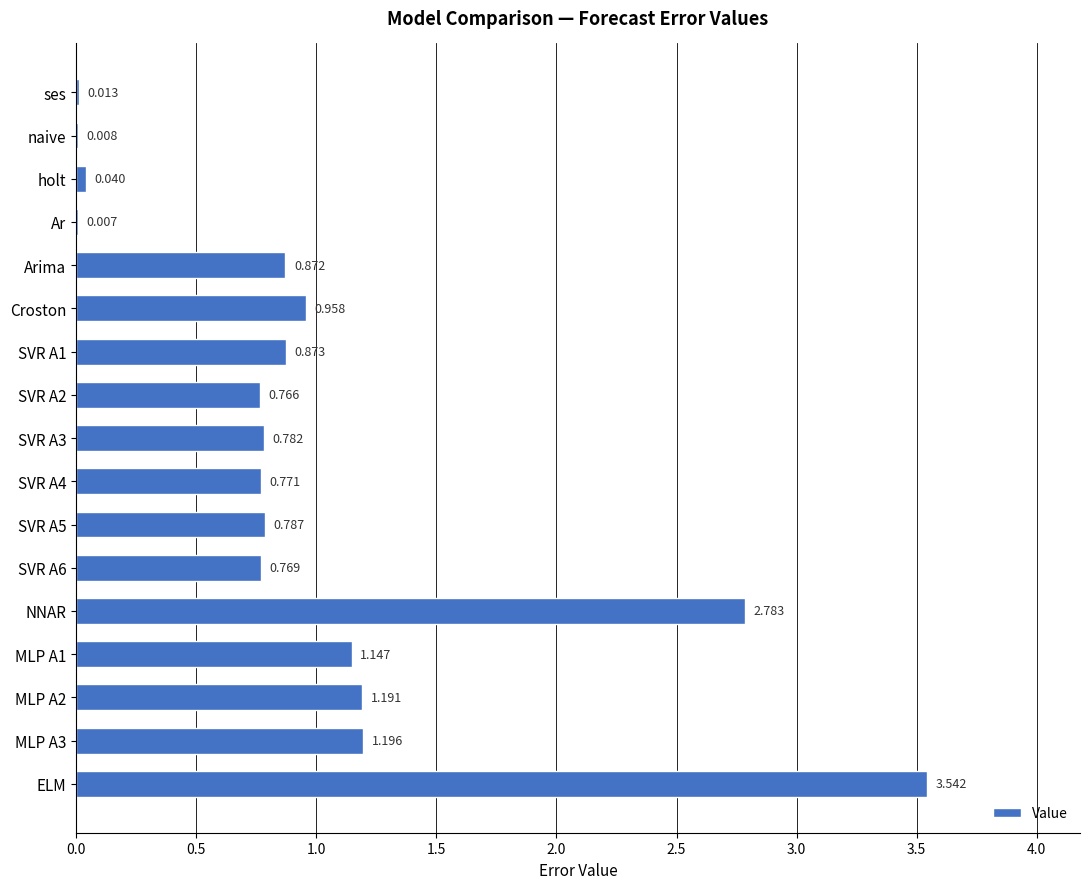

What is the sum of all values?

16.5